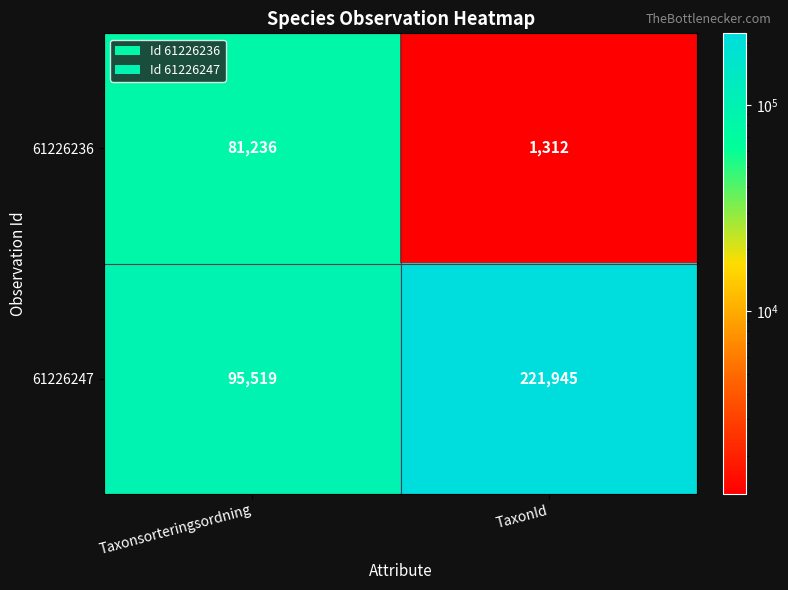

Which series changed the most between Taxonsorteringsordning and TaxonId?

61226247